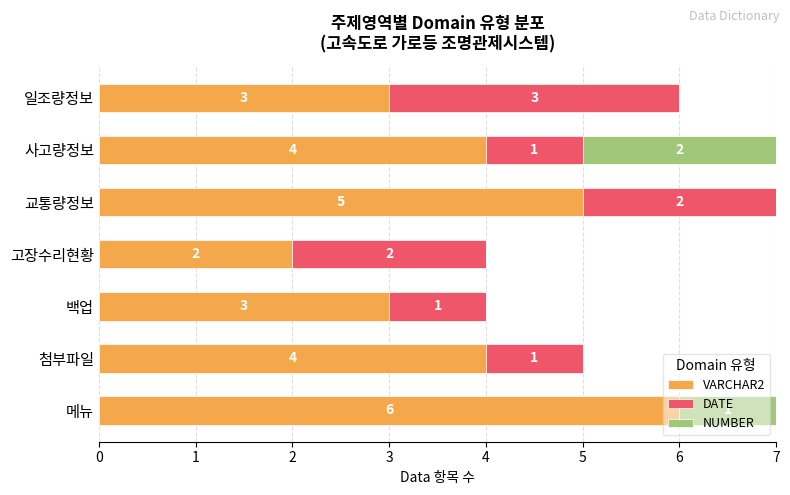

What is the highest value of the VARCHAR2 series?

6